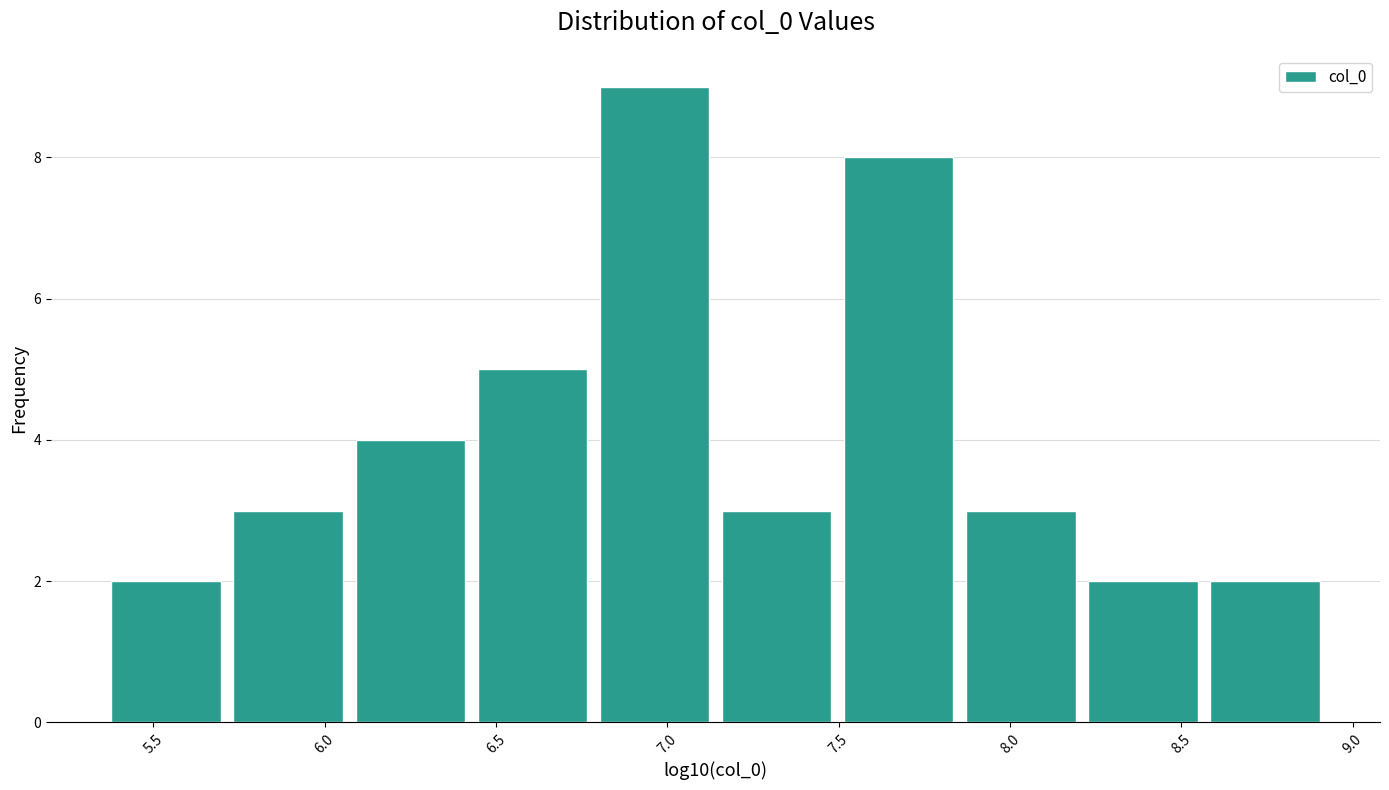

Which range on the x-axis has the tallest bar?

6.80 to 7.15